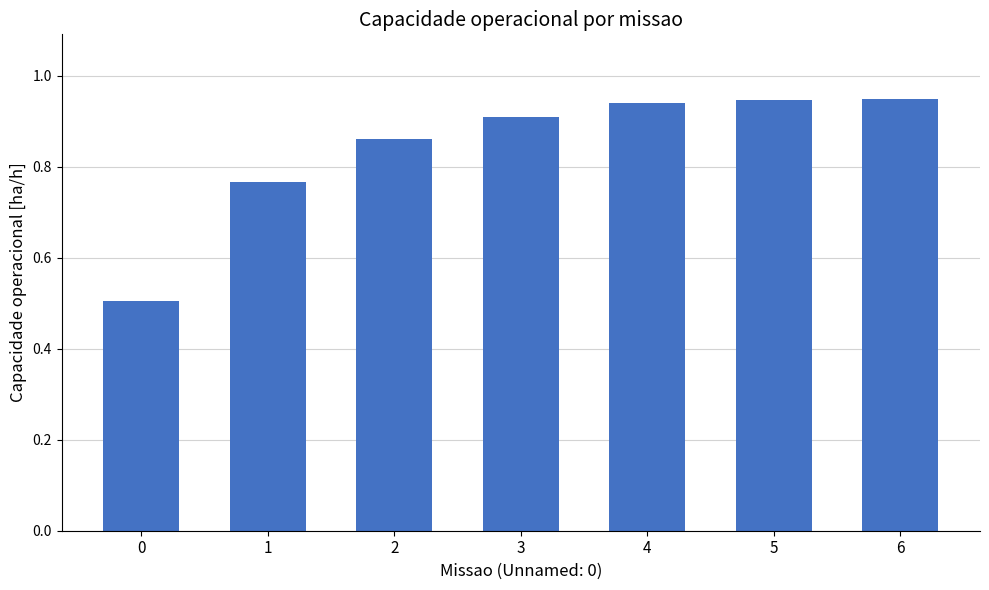

The chart shows a value of 0.9 at 3. True or false?

True